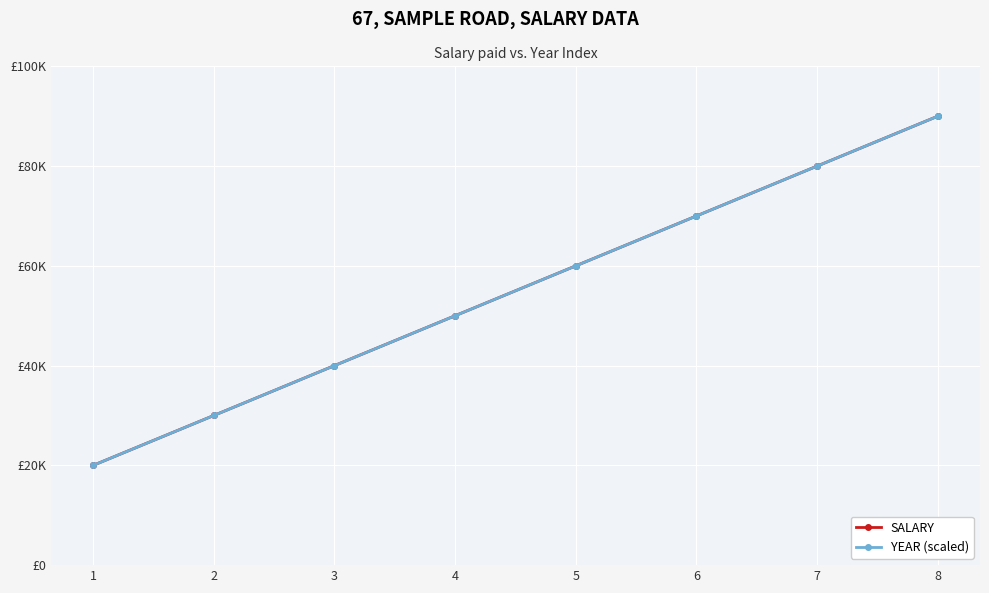

At 1, list the series in order from largest to smallest.

SALARY, YEAR (scaled)